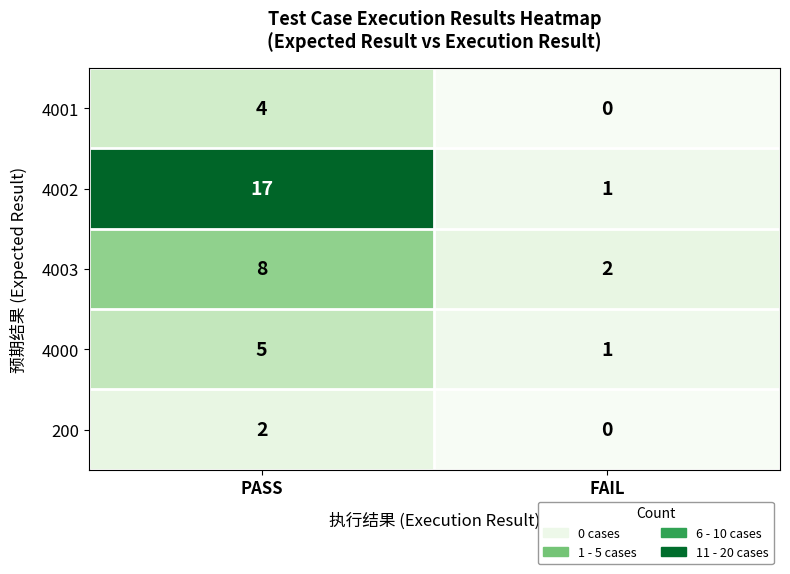

The value of 200 at FAIL is 0. True or false?

True